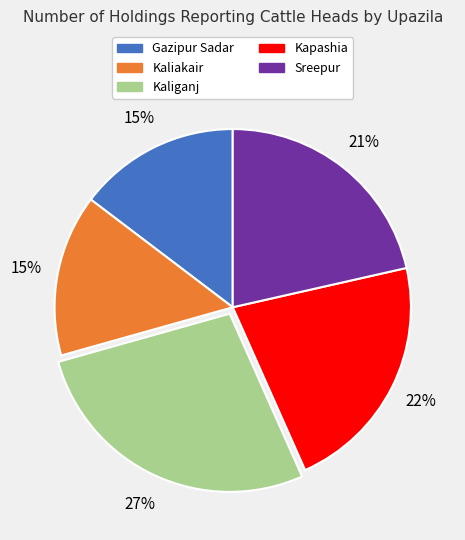

True or false: Kaliakair accounts for 15% of the total.

True